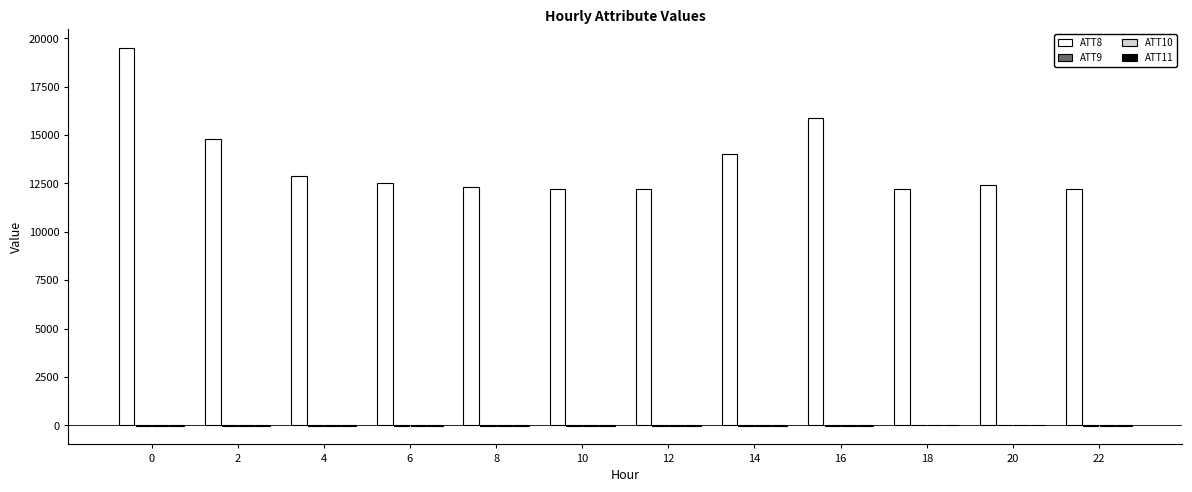

Count the number of data series in this chart.

4